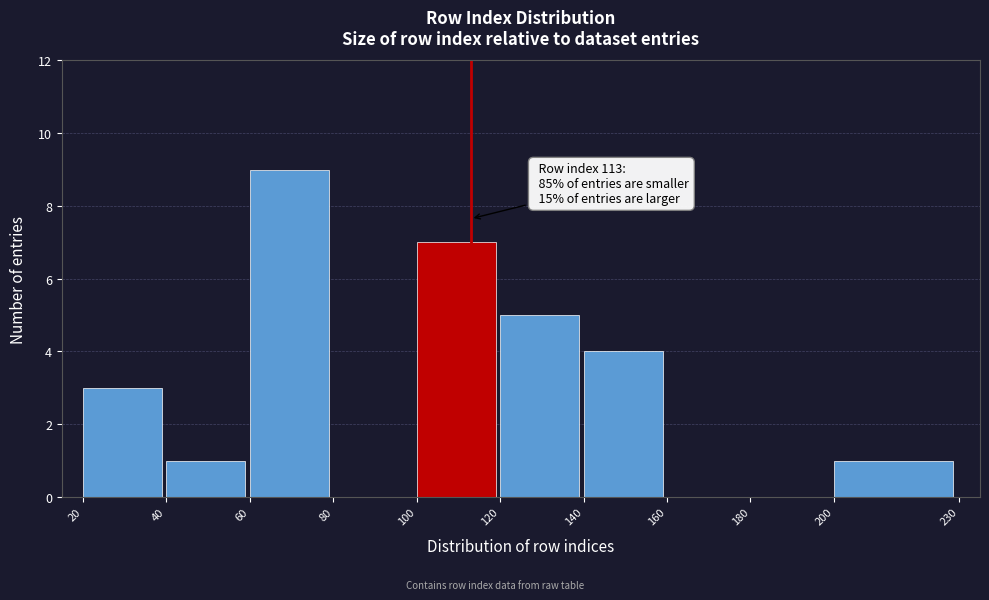

Over which range of the x-axis is the bar tallest?

60 to 80